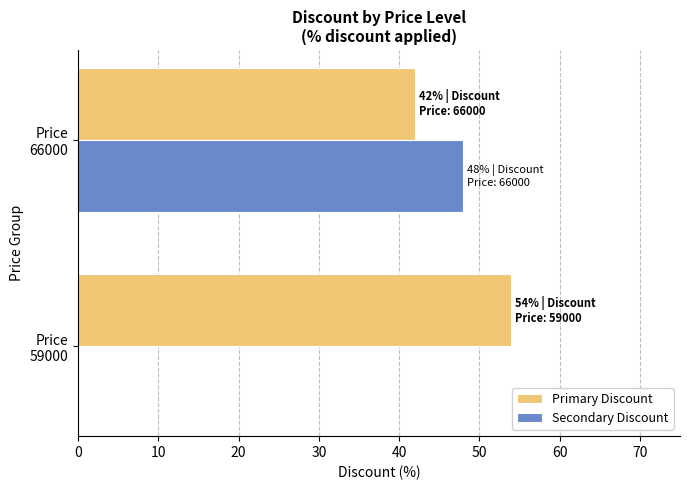

Which series has the largest total across all categories?

Primary Discount